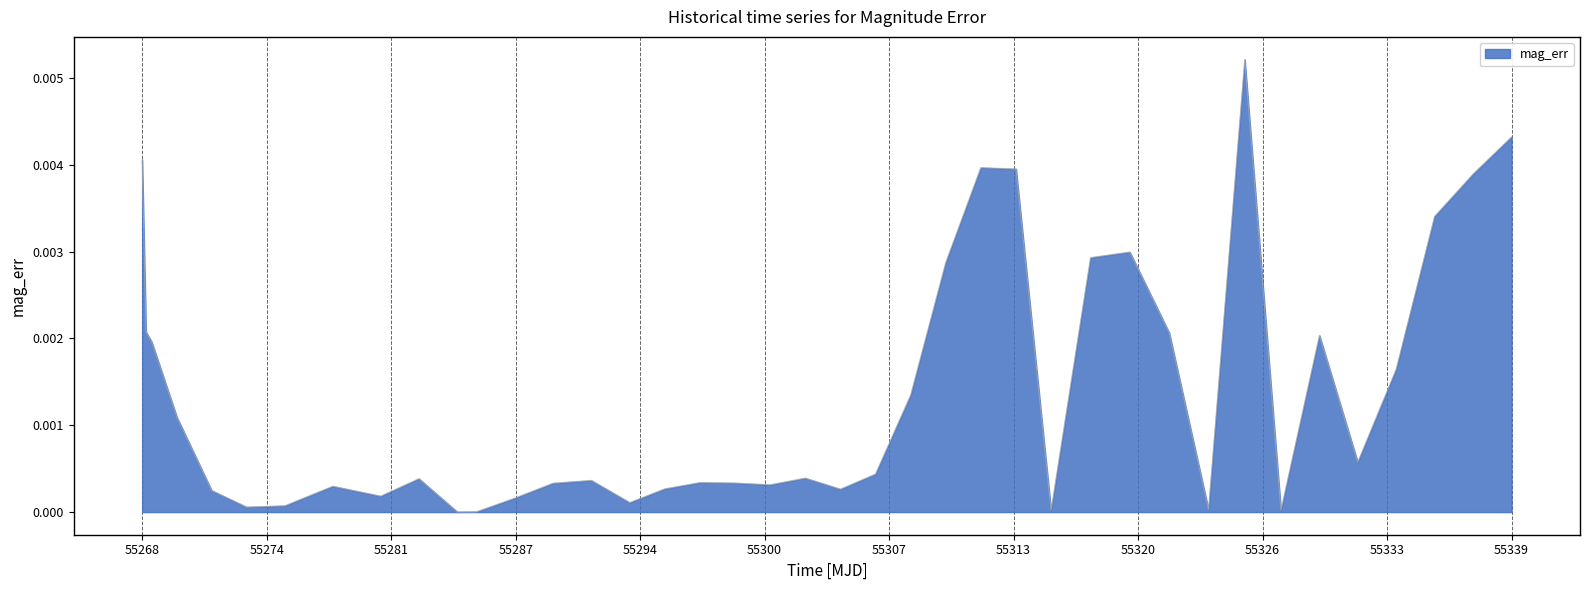

Does the chart display data point markers on the line(s)?

No